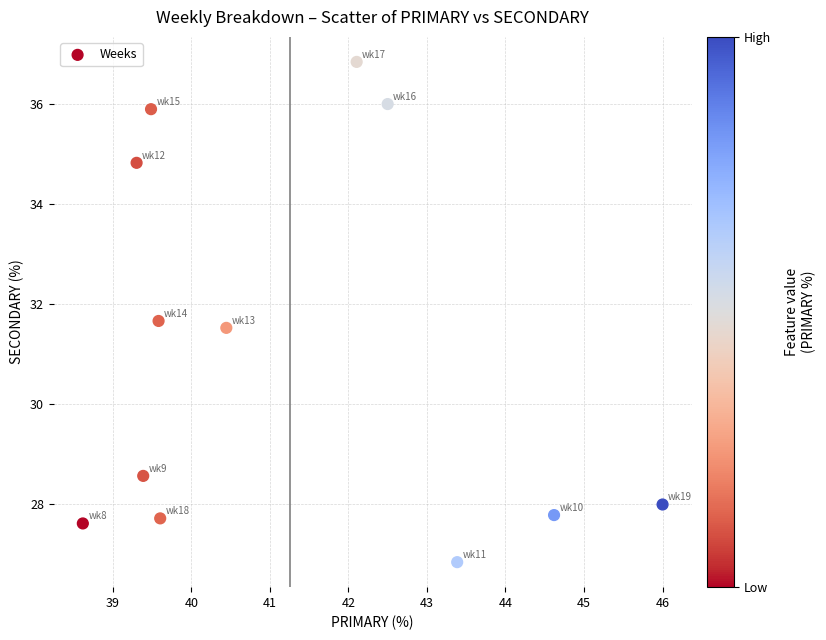

What is the average Y value?

31.1